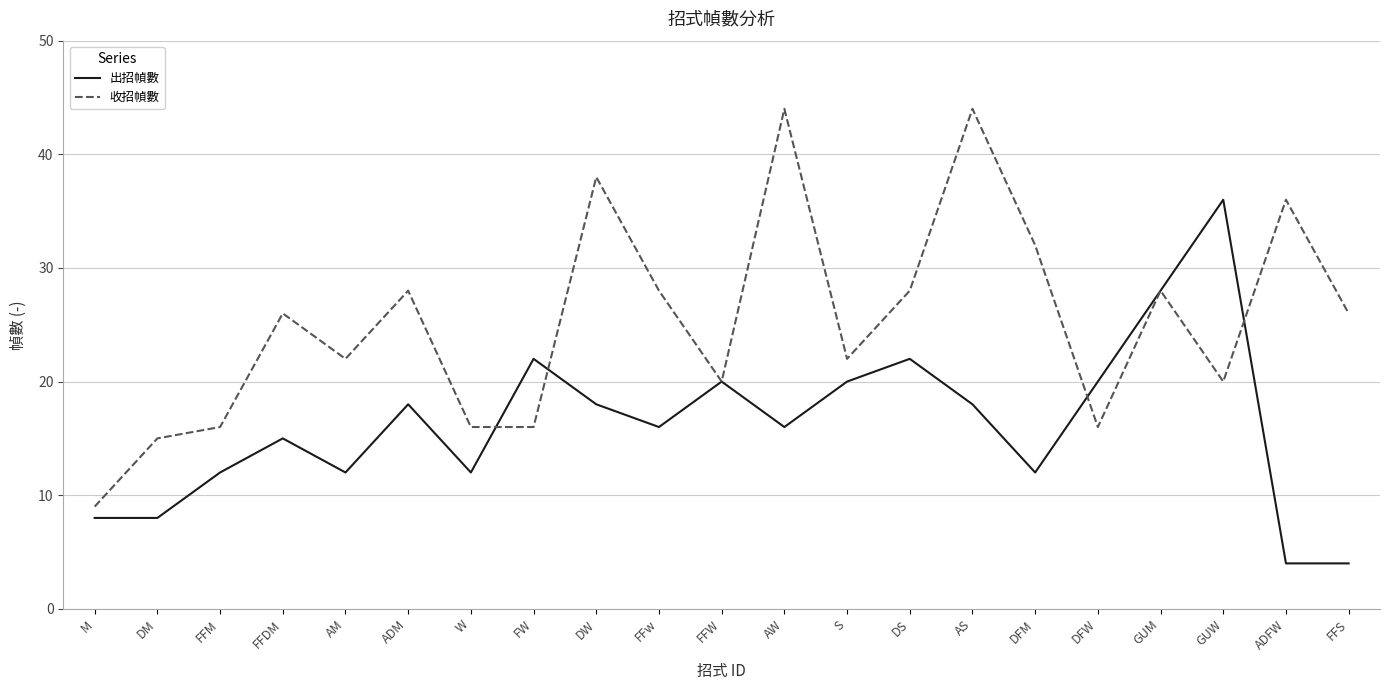

How many categories are shown in the chart?

21